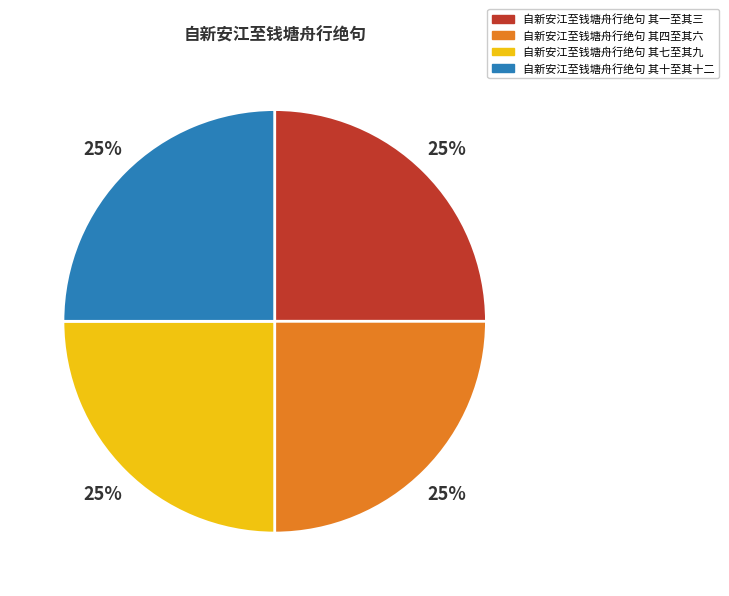

Approximately how many times larger is the value at 自新安江至钱塘舟行绝句 其十至其十二 compared to 自新安江至钱塘舟行绝句 其一至其三?

1.0